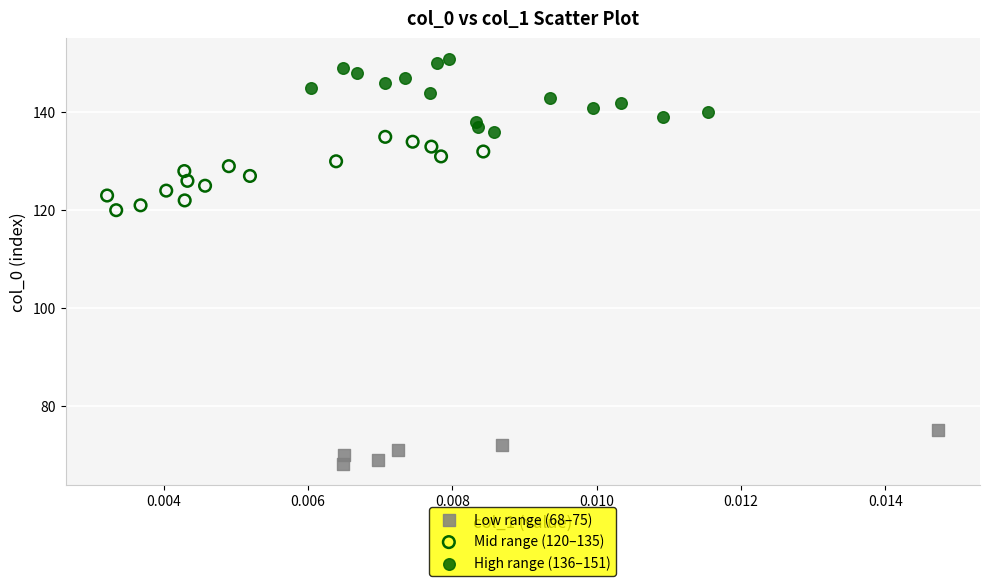

Which series reaches the maximum Y coordinate?

High range (136–151)